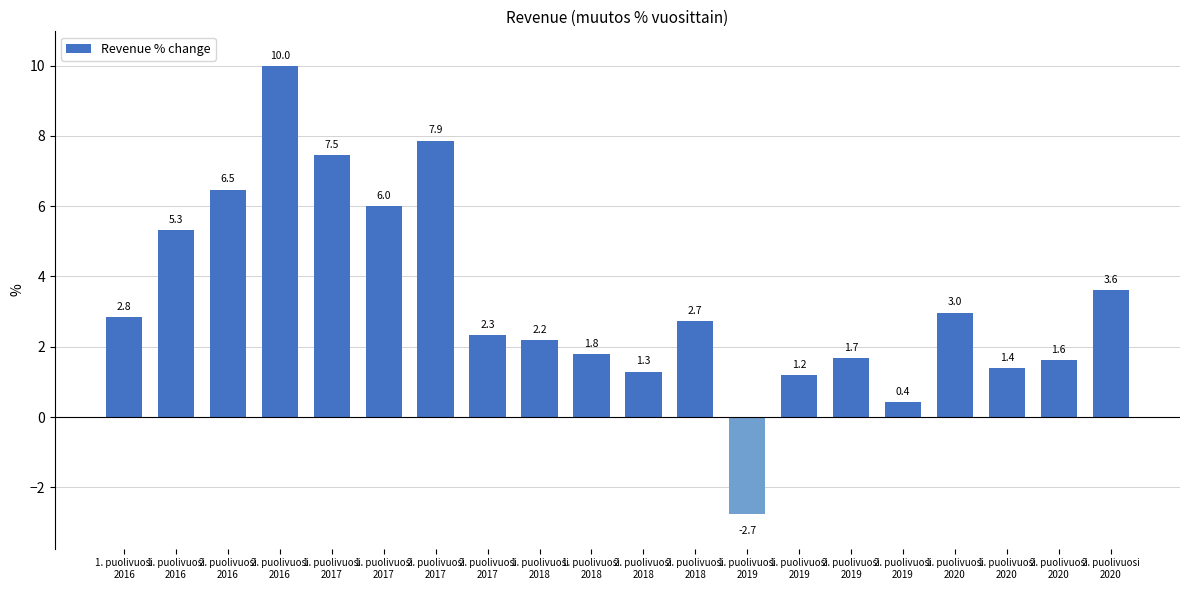

How many distinct data groups are displayed?

1